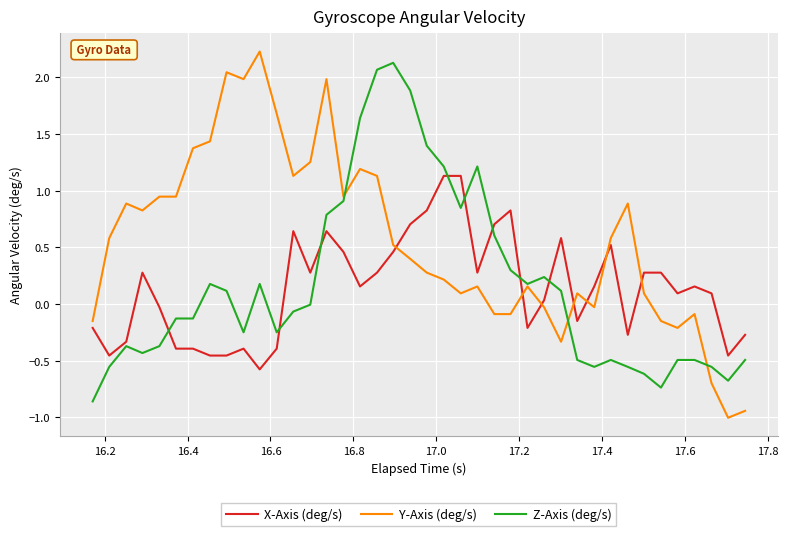

Which series has the widest spread of values?

Y-Axis (deg/s)